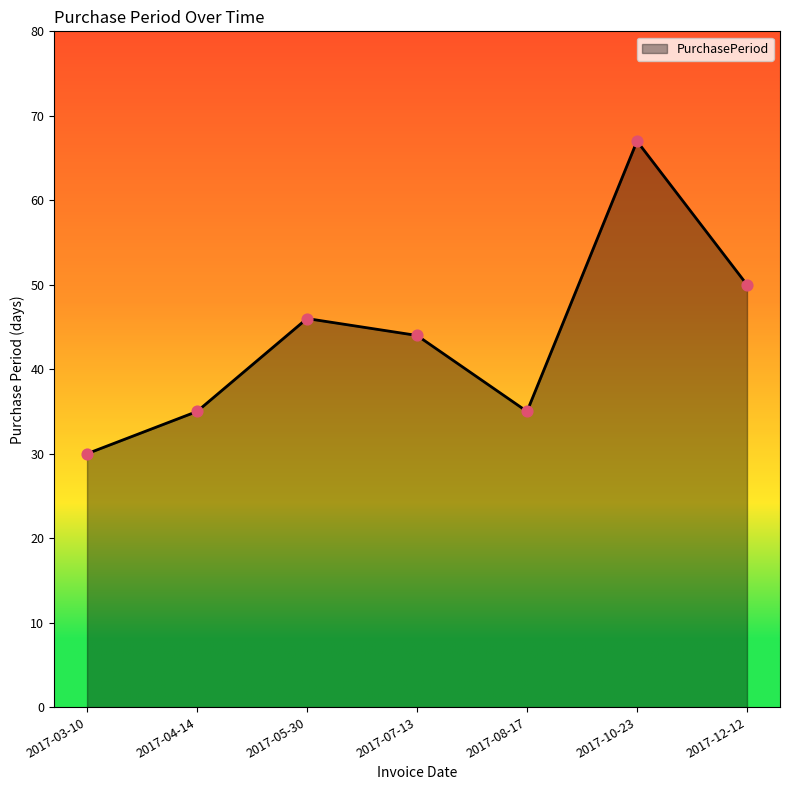

Approximately how many times larger is the value at 2017-07-13 compared to 2017-04-14?

1.3